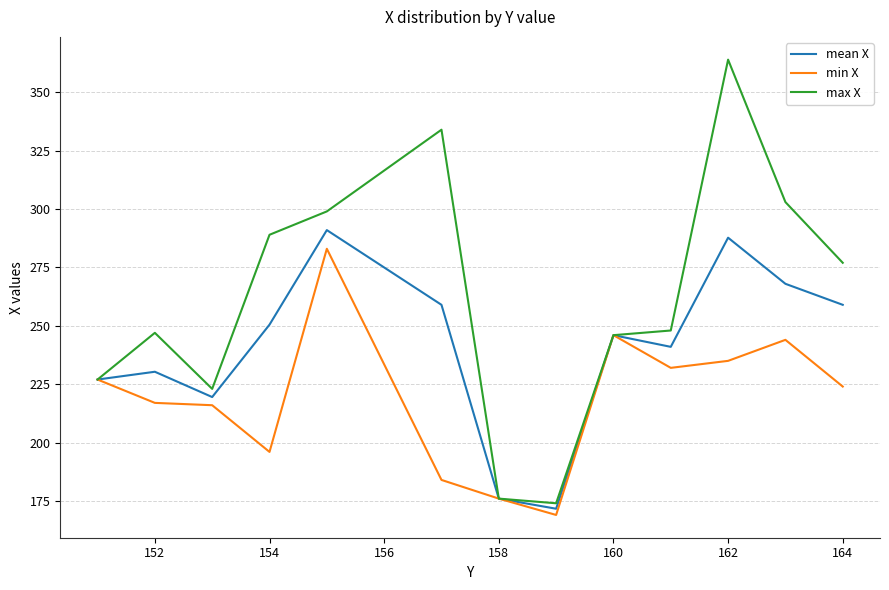

Is this an area chart (filled region under the line)?

No